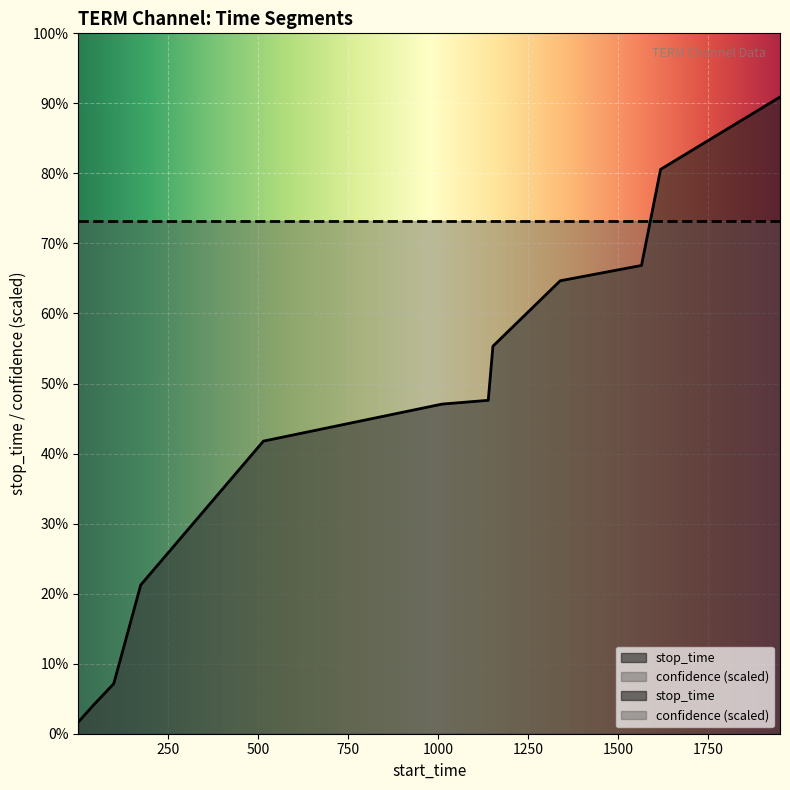

What is the sum of the values at 515 and 42?

1109